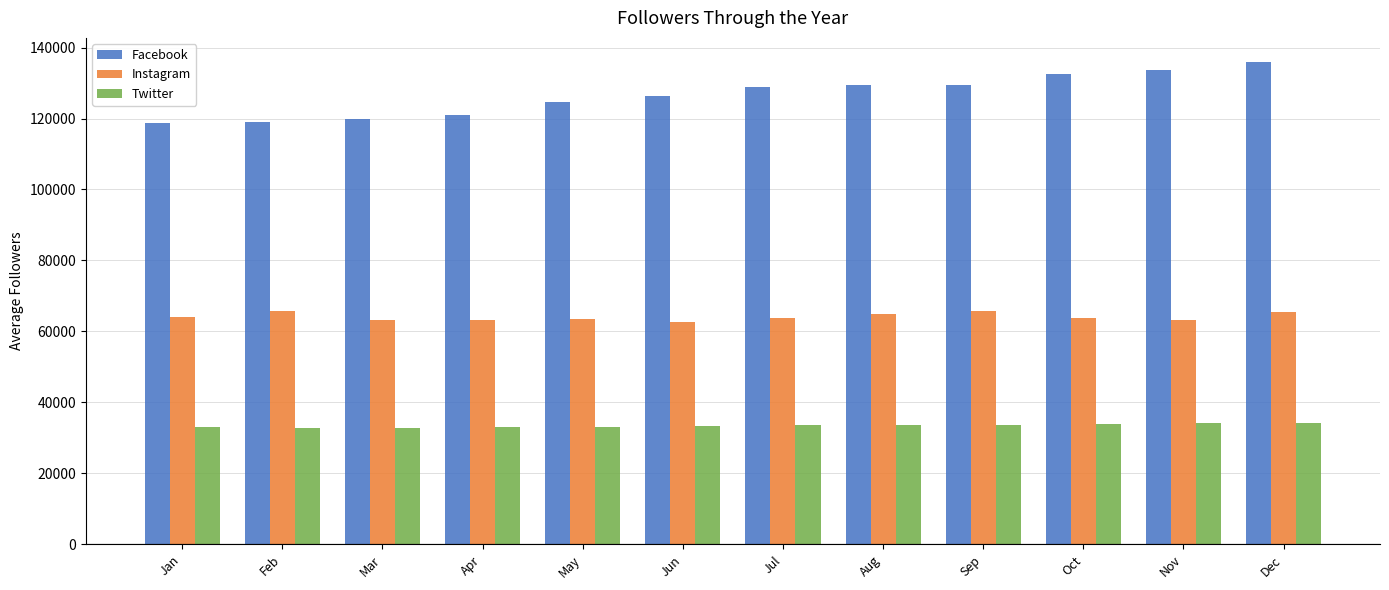

What is the minimum value shown in the chart?

32868.8